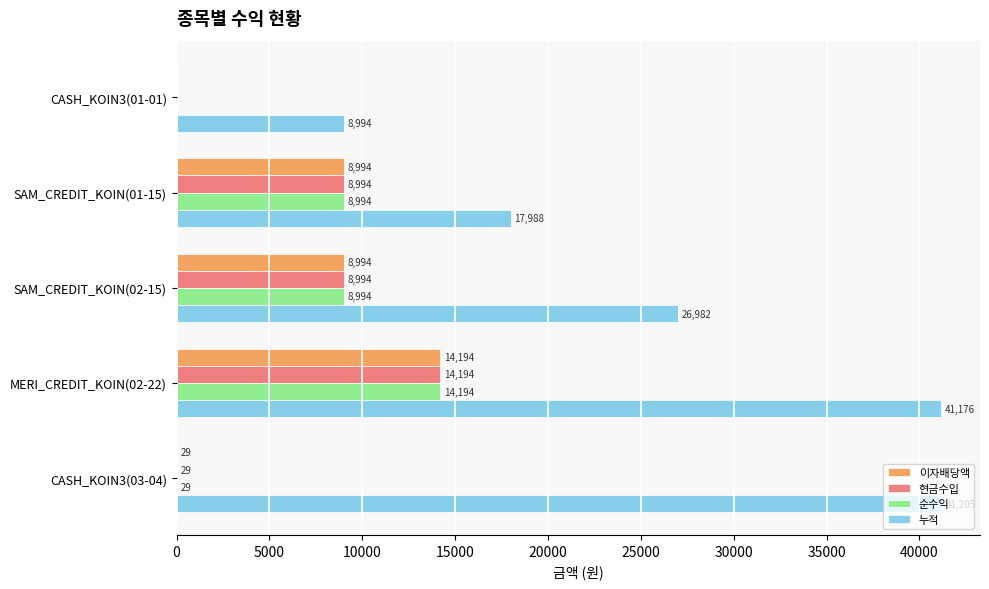

What value does the 누적 series have at SAM_CREDIT_KOIN(01-15)?

17988